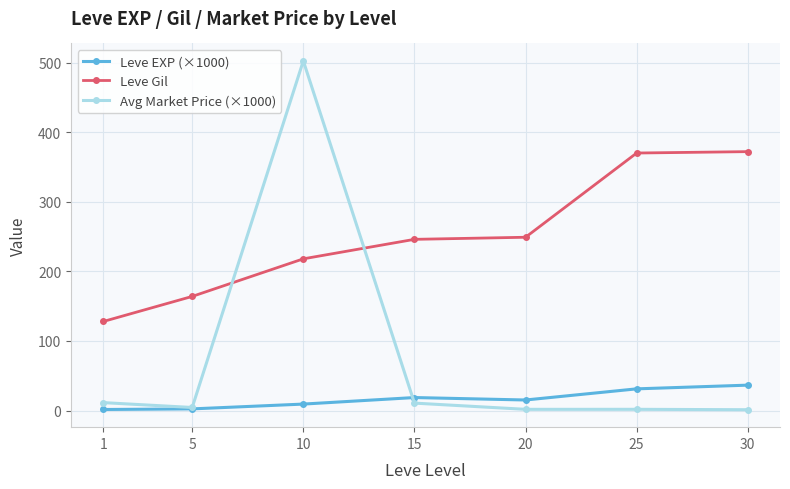

True or false: Leve Gil has more than 2 interior local peaks.

False